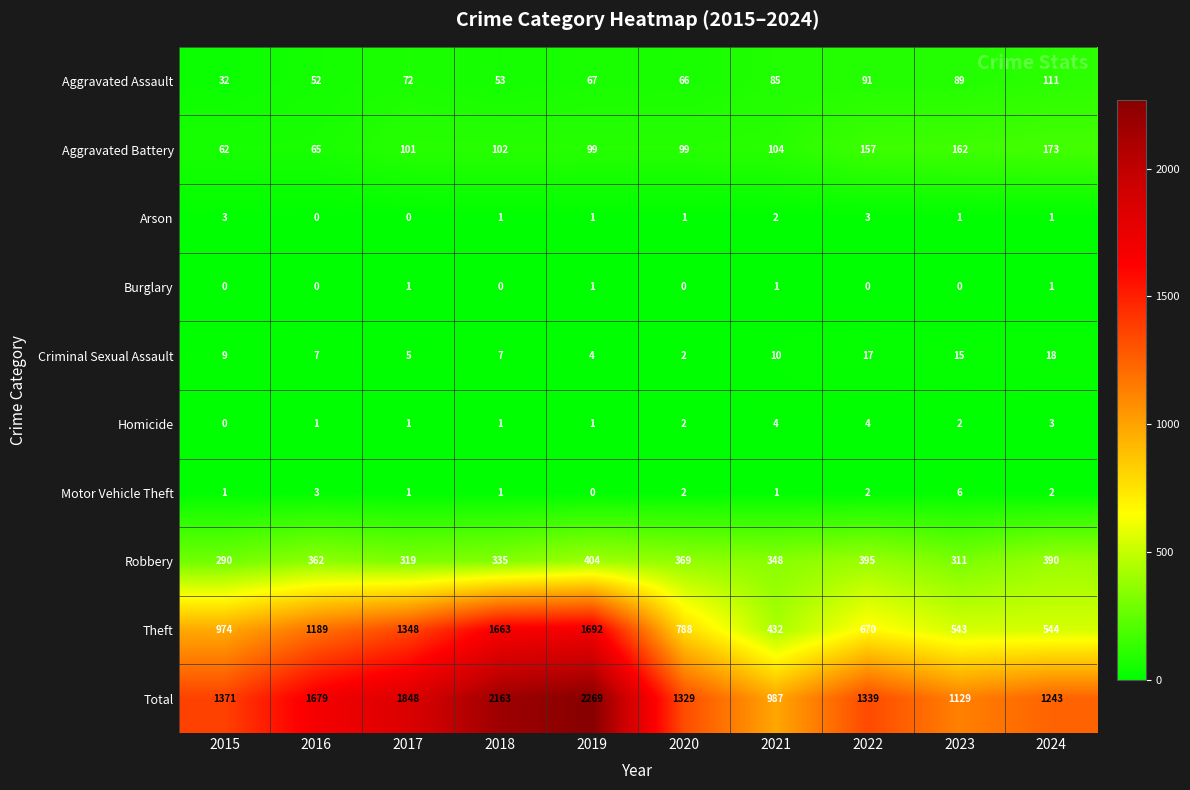

The Total series shows 2985 at 2016. True or false?

False